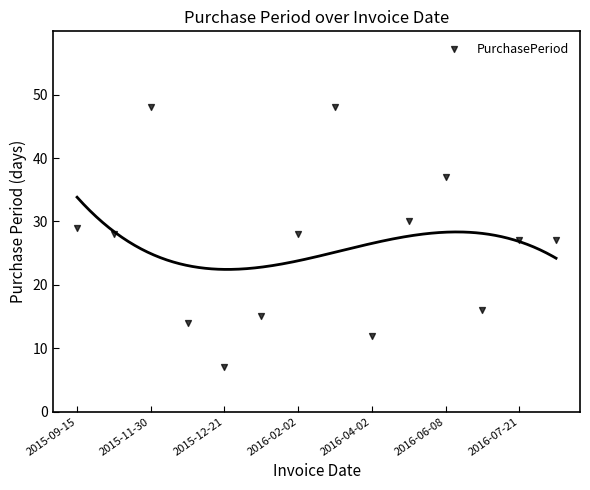

What is the range of Y values (max minus min)?

41